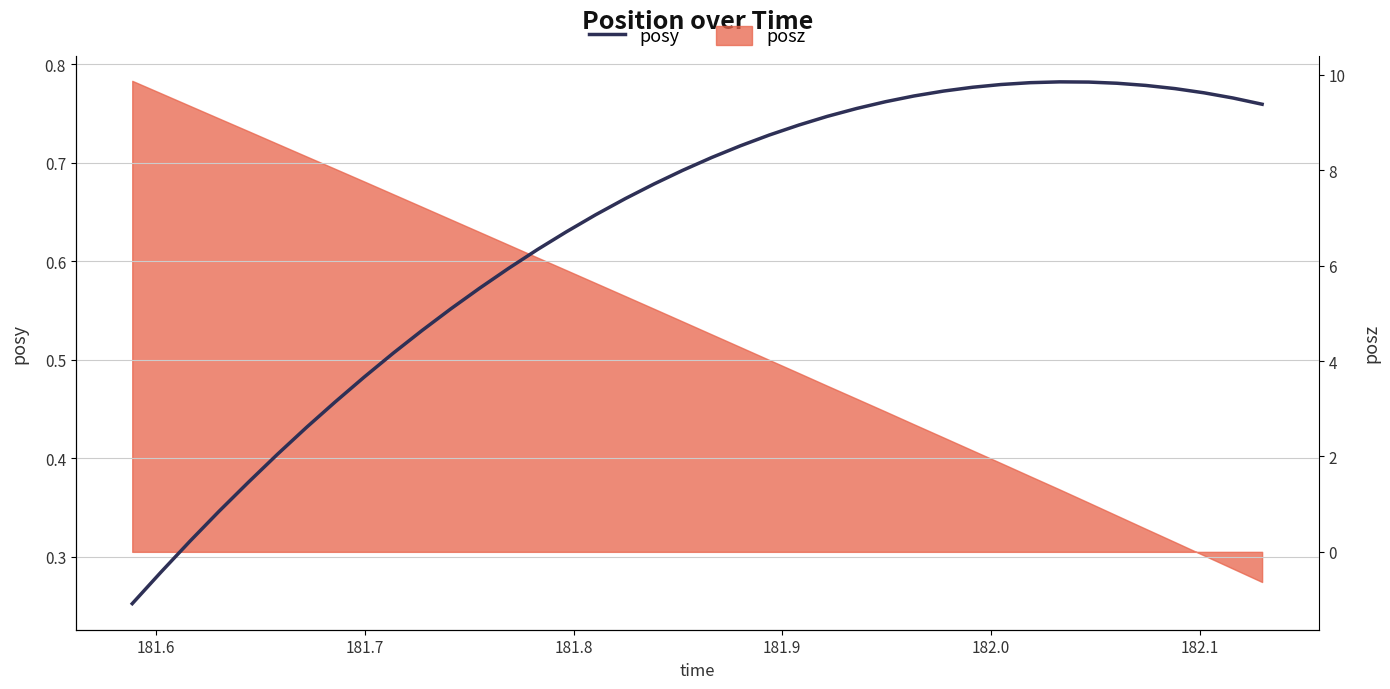

Does the chart have visible grid lines?

Yes